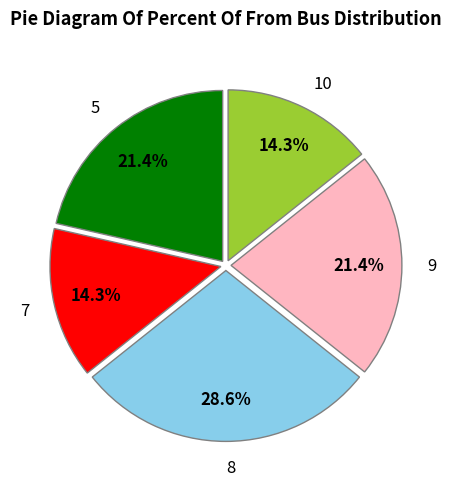

To the nearest percent, what is the average slice percentage?

20%